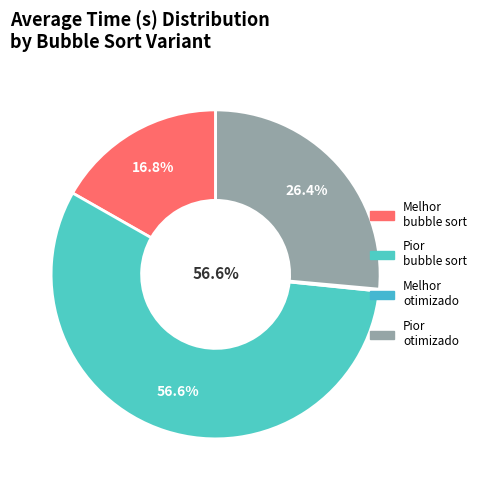

True or false: Pior caso bubble sort accounts for 57% of the total.

True